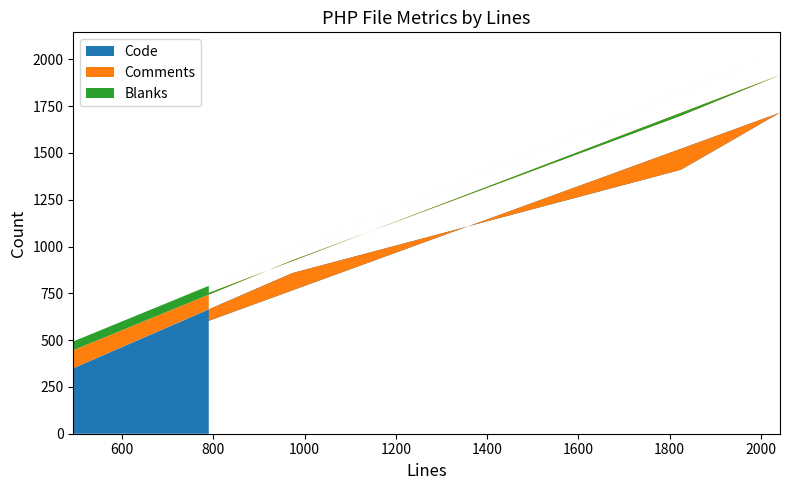

Reading left to right, what are all the values shown in this chart?

Code: util.php=350	output_helper.php=858	m_devices.php=1410	discoveries_helper.php=1715	devices.php=603
Comments: util.php=96	output_helper.php=68	m_devices.php=289	discoveries_helper.php=201	devices.php=149
Blanks: util.php=47	output_helper.php=47	m_devices.php=126	discoveries_helper.php=126	devices.php=38